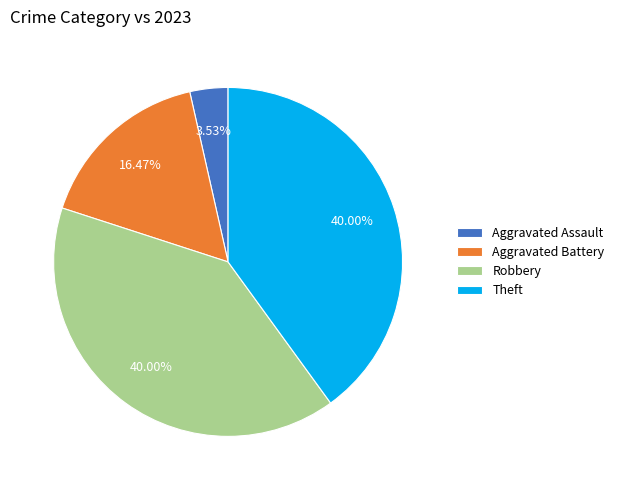

Is there a majority slice in this chart?

No